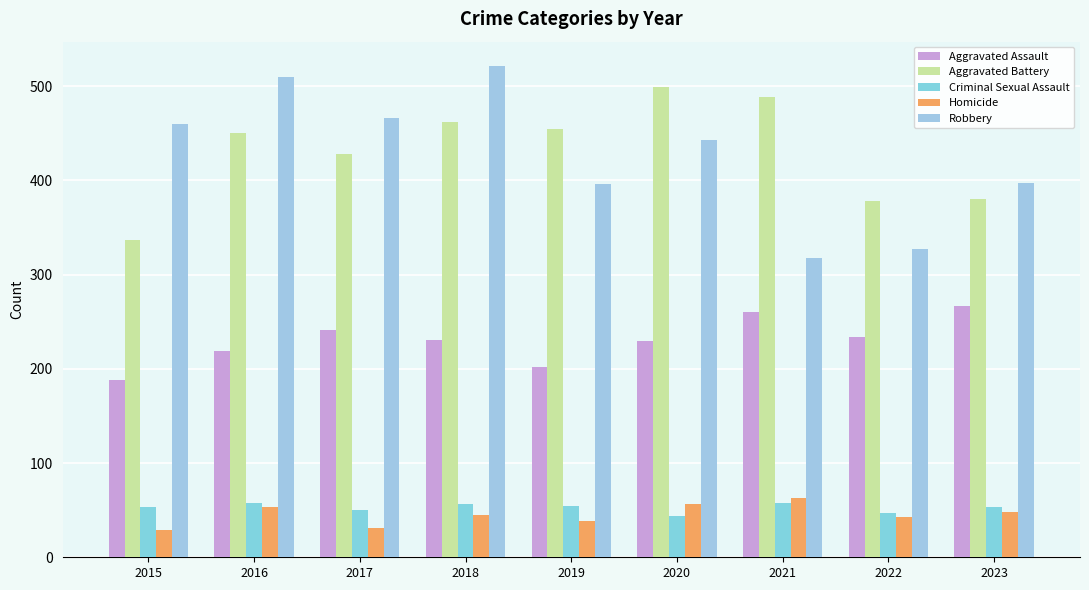

Are the bars grouped side by side (vs. stacked)?

Yes